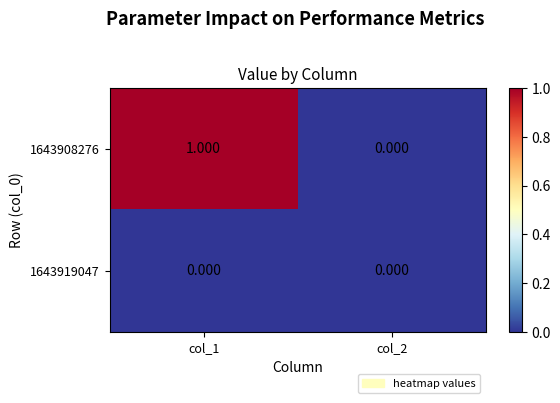

Is the value of 1643908276 at col_1 greater than the value of 1643919047 at col_2?

Yes